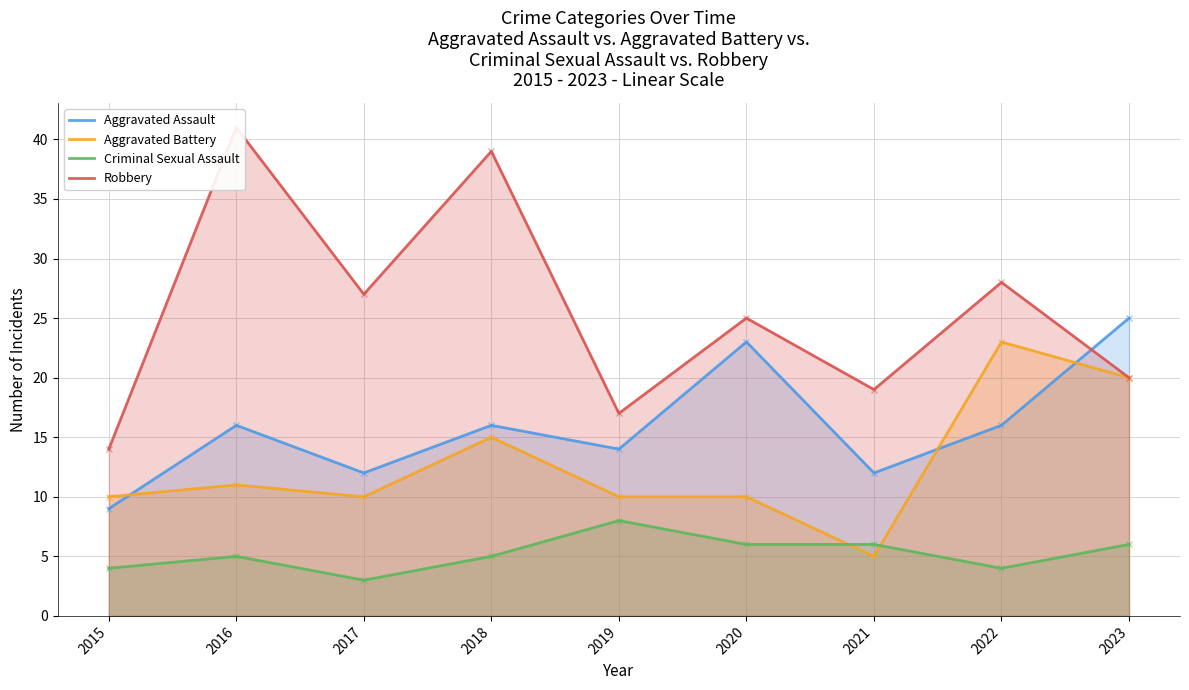

What is the sum of all Aggravated Assault values?

143